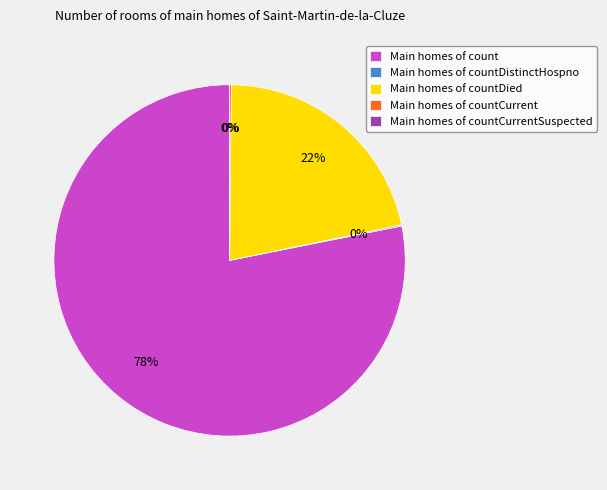

Between Main homes of count and Main homes of countDied, which is larger?

Main homes of count